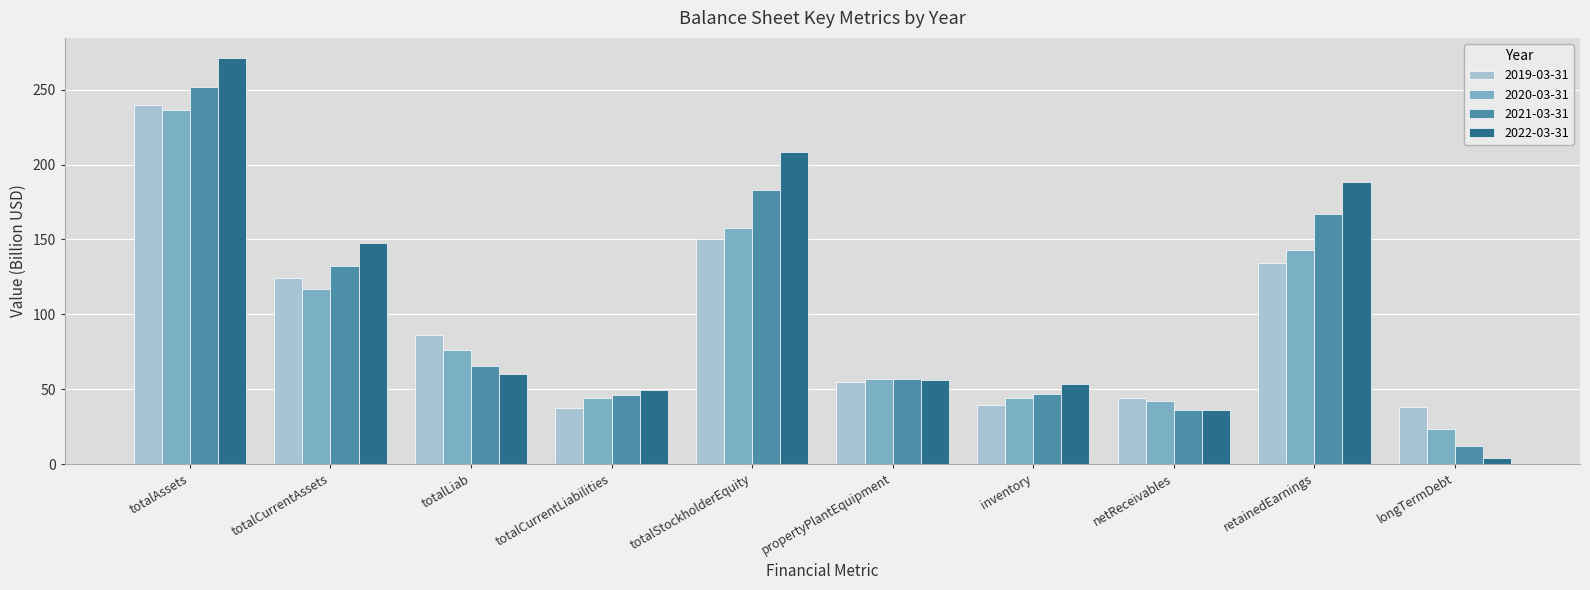

The 2020-03-31 series shows 237.8 at retainedEarnings. True or false?

False